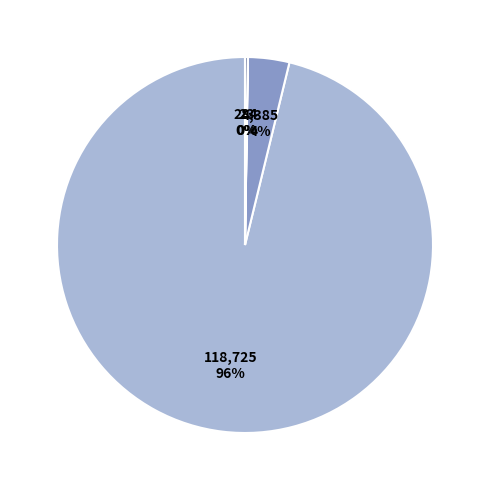

Does any single category account for the majority?

Yes